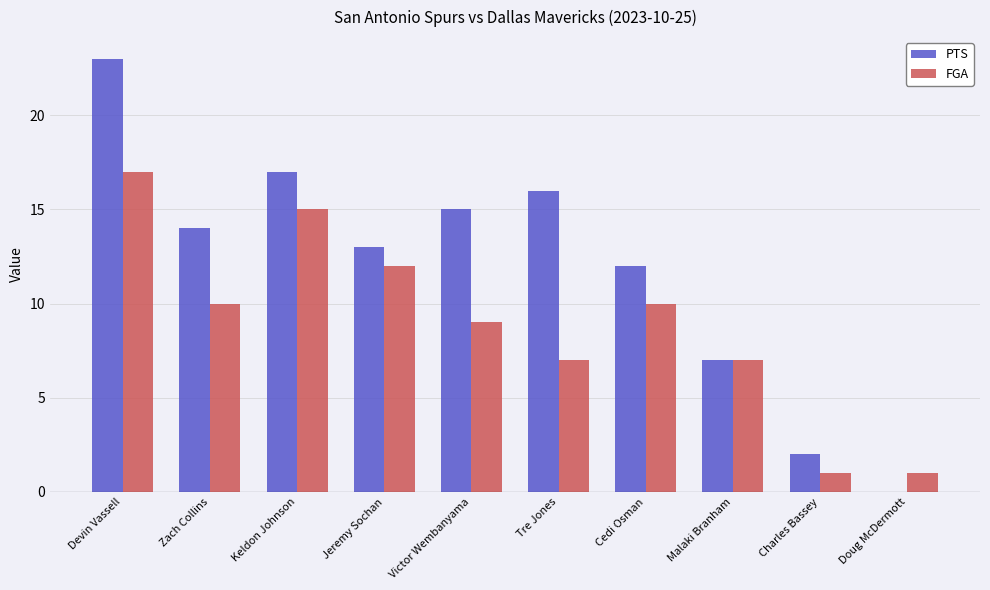

At which category is the sum across all series the highest?

Devin Vassell